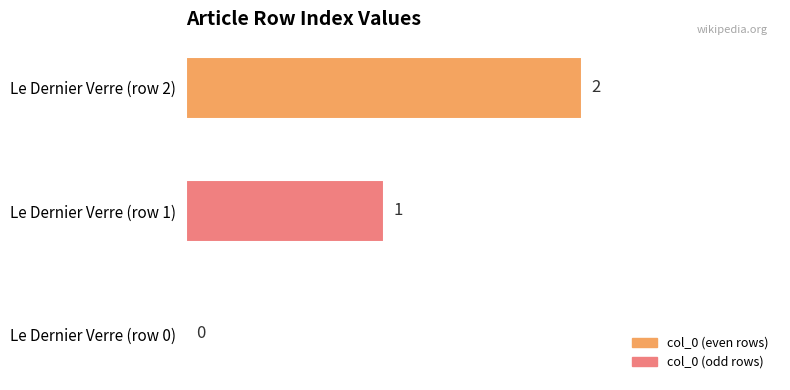

How many values are between 0 and 2?

3